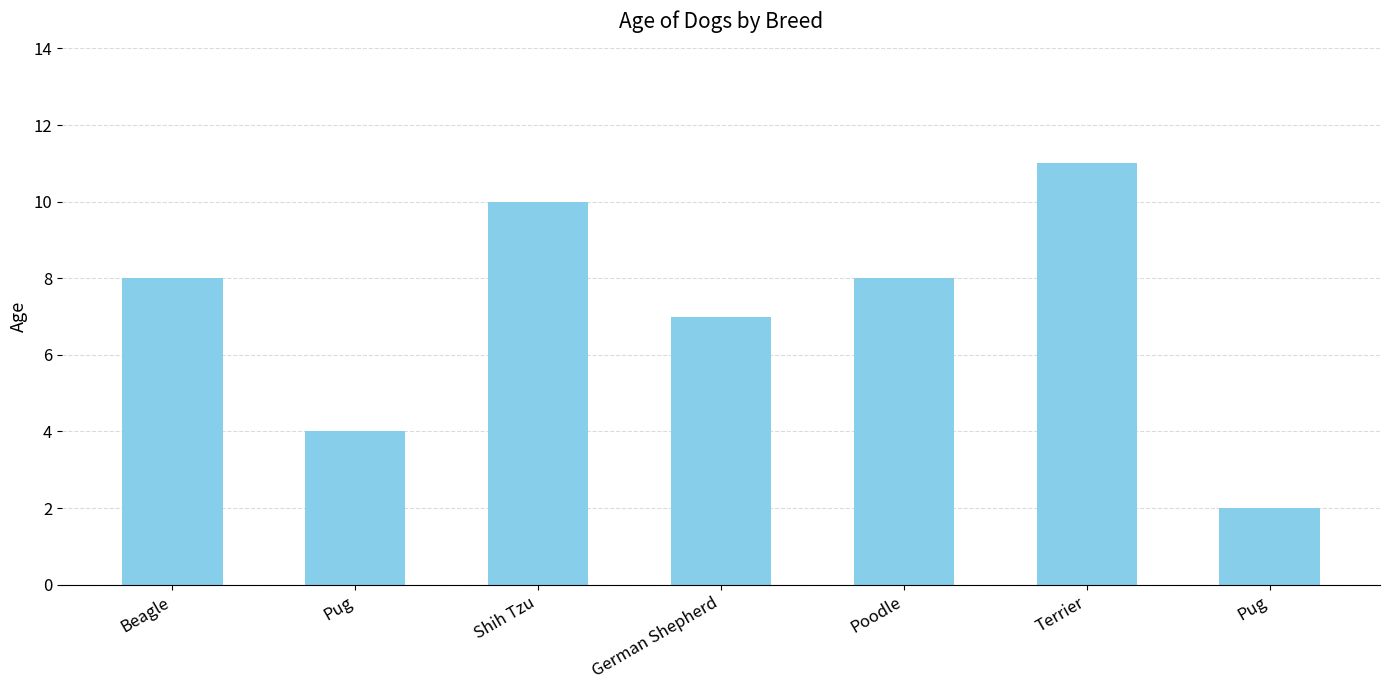

What is the sum of all values?

50